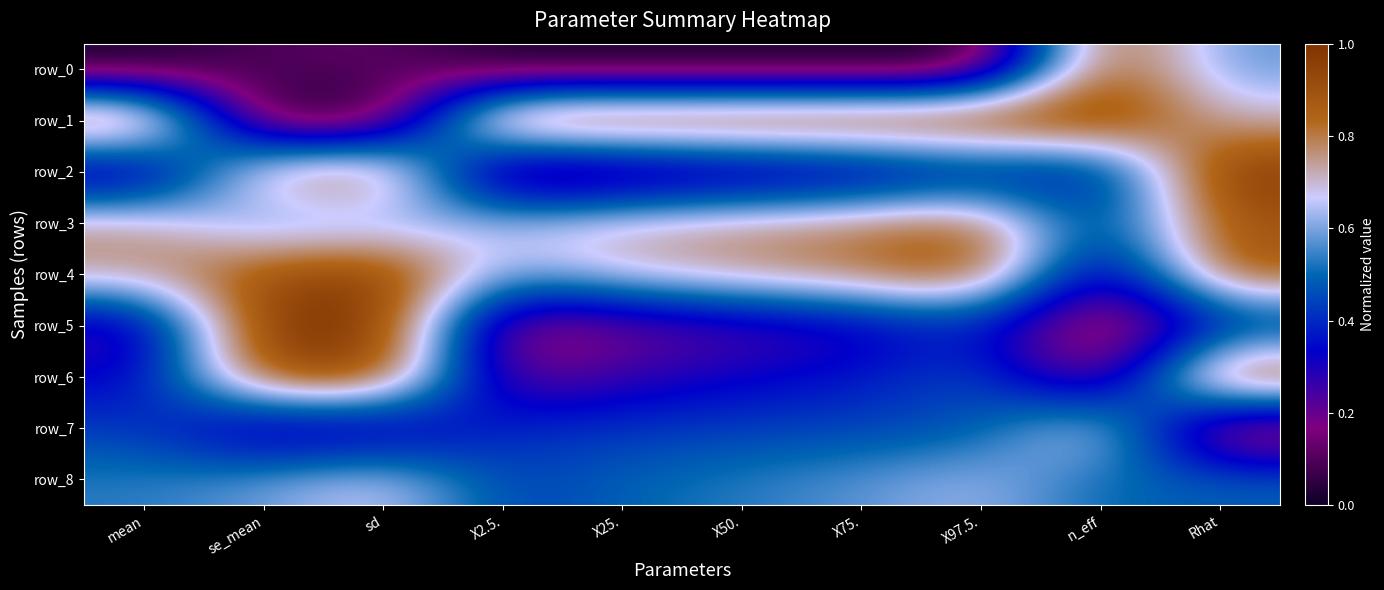

Reading left to right, extract all data points from this chart.

row_0: mean=0.0	se_mean=0.1	sd=0.1	X2.5.=0.0	X25.=0.0	X50.=0.0	X75.=0.0	X97.5.=0.0	n_eff=0.9	Rhat=0.6
row_1: mean=1.0	se_mean=0.0	sd=0.0	X2.5.=1.0	X25.=1.0	X50.=1.0	X75.=1.0	X97.5.=1.0	n_eff=1.0	Rhat=0.7
row_2: mean=0.2	se_mean=0.8	sd=0.9	X2.5.=0.0	X25.=0.1	X50.=0.2	X75.=0.2	X97.5.=0.3	n_eff=0.3	Rhat=1.0
row_3: mean=0.8	se_mean=0.5	sd=0.6	X2.5.=0.7	X25.=0.7	X50.=0.8	X75.=0.8	X97.5.=0.9	n_eff=0.4	Rhat=0.9
row_4: mean=0.8	se_mean=0.9	sd=1.0	X2.5.=0.6	X25.=0.7	X50.=0.8	X75.=0.8	X97.5.=0.9	n_eff=0.2	Rhat=0.9
row_5: mean=0.2	se_mean=1.0	sd=1.0	X2.5.=0.1	X25.=0.2	X50.=0.2	X75.=0.3	X97.5.=0.4	n_eff=0.0	Rhat=0.3
row_6: mean=0.3	se_mean=0.9	sd=1.0	X2.5.=0.2	X25.=0.3	X50.=0.3	X75.=0.4	X97.5.=0.5	n_eff=0.1	Rhat=1.0
row_7: mean=0.4	se_mean=0.2	sd=0.2	X2.5.=0.4	X25.=0.4	X50.=0.4	X75.=0.4	X97.5.=0.5	n_eff=0.8	Rhat=0.0
row_8: mean=0.5	se_mean=0.6	sd=0.7	X2.5.=0.4	X25.=0.5	X50.=0.5	X75.=0.6	X97.5.=0.6	n_eff=0.5	Rhat=0.5